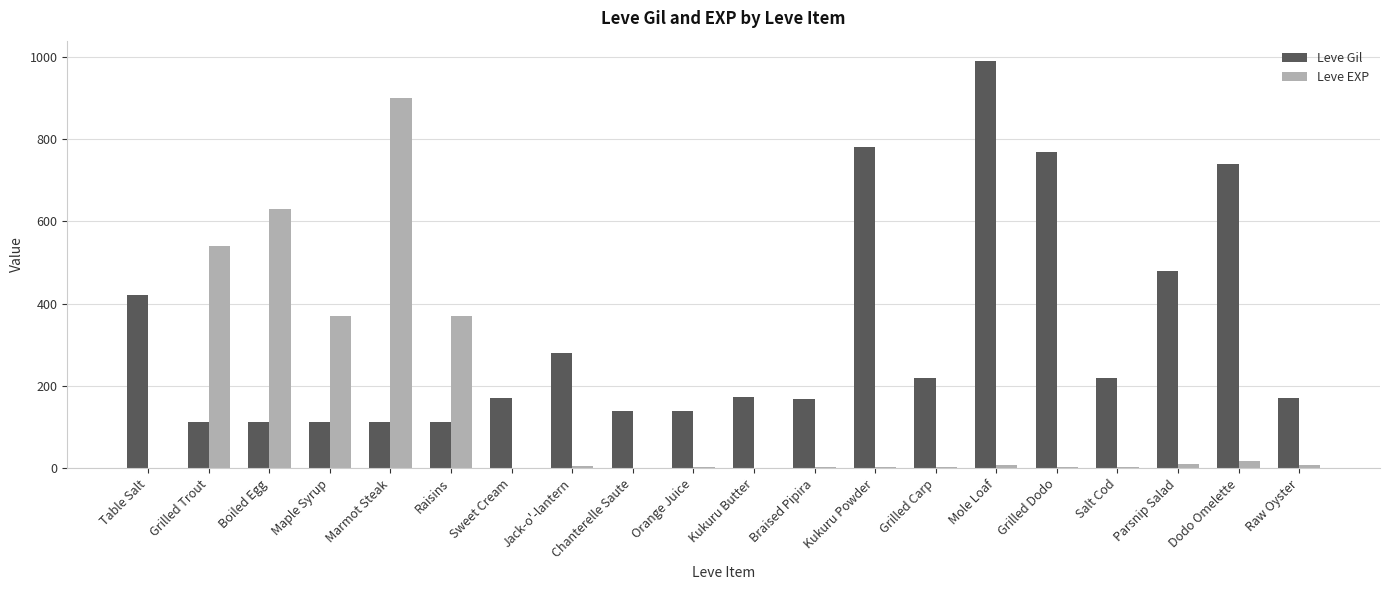

How many categories are shown in the chart?

20